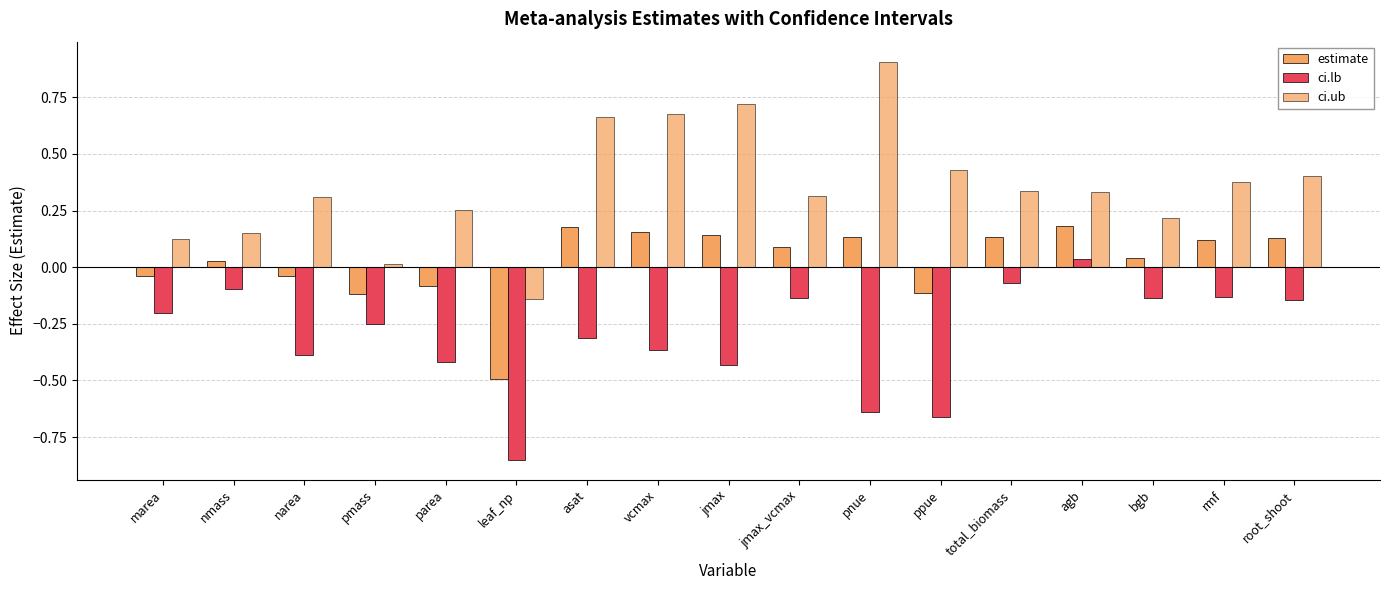

The value of ci.lb at pnue is -0.6. True or false?

True